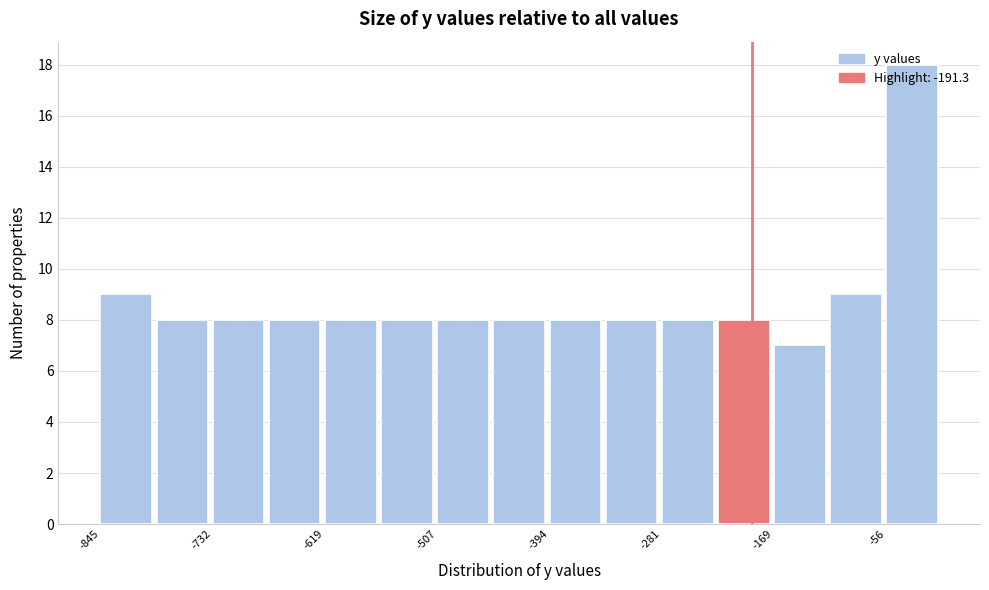

Around what value on the x-axis is the tallest bar? Give the approximate position of its centre, as read against the axis.

-40